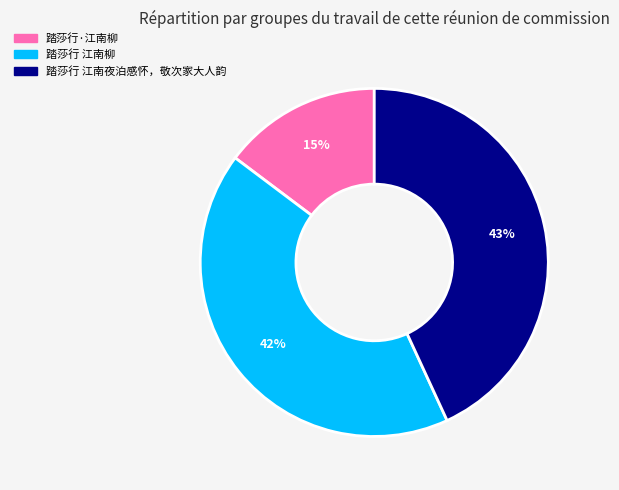

To the nearest percent, what is the difference between the 踏莎行 江南夜泊感怀，敬次家大人韵 and 踏莎行 江南柳 slice percentages?

1%